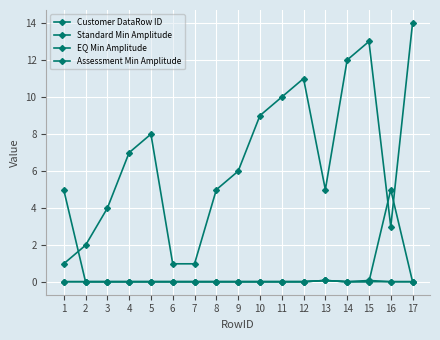

True or false: Standard Min Amplitude has more than 1 interior local peaks.

True